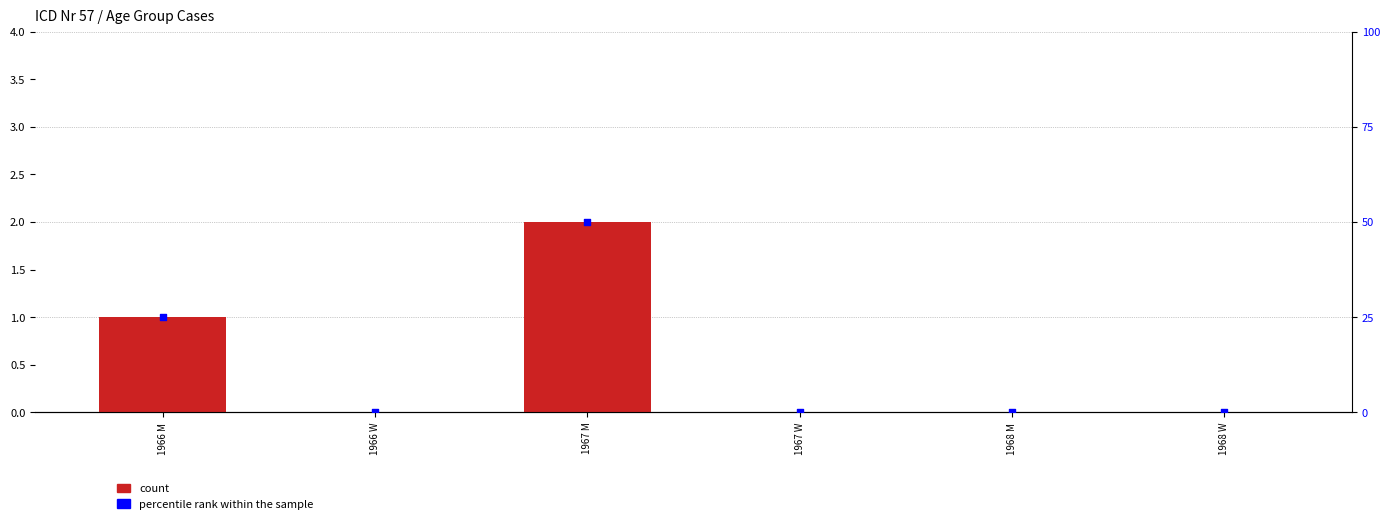

What are all the series names shown in the legend?

count, percentile rank within the sample